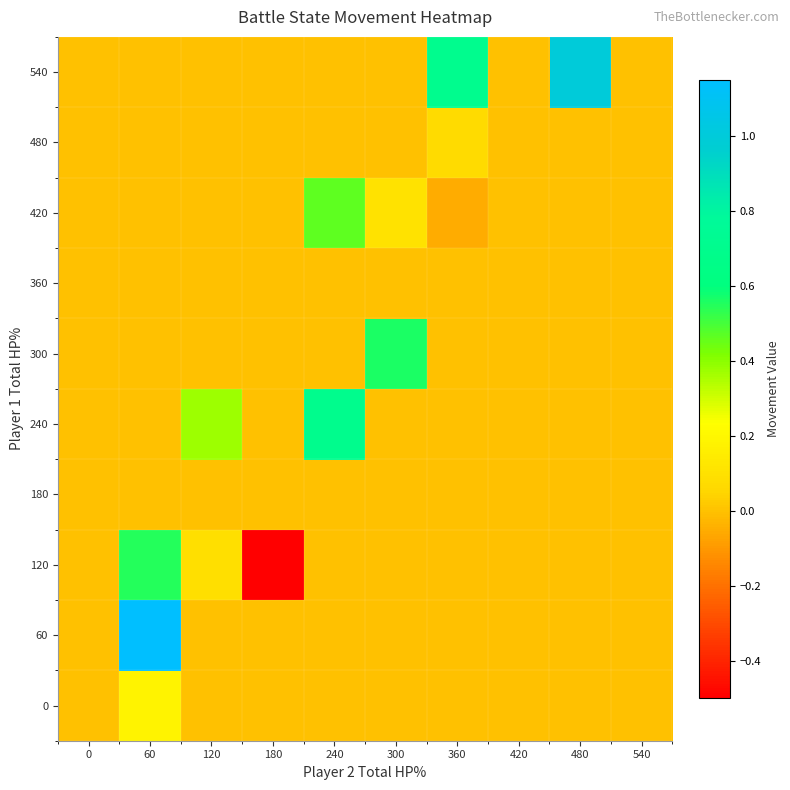

Reading left to right, what are all the values shown in this chart?

row_0: 0=0.0	60=0.2	120=0.0	180=0.0	240=0.0	300=0.0	360=0.0	420=0.0	480=0.0	540=0.0
row_1: 0=0.0	60=1.1	120=0.0	180=0.0	240=0.0	300=0.0	360=0.0	420=0.0	480=0.0	540=0.0
row_2: 0=0.0	60=0.6	120=0.1	180=-0.5	240=0.0	300=0.0	360=0.0	420=0.0	480=0.0	540=0.0
row_3: 0=0.0	60=0.0	120=0.0	180=0.0	240=0.0	300=0.0	360=0.0	420=0.0	480=0.0	540=0.0
row_4: 0=0.0	60=0.0	120=0.4	180=0.0	240=0.7	300=0.0	360=0.0	420=0.0	480=0.0	540=0.0
row_5: 0=0.0	60=0.0	120=0.0	180=0.0	240=0.0	300=0.6	360=0.0	420=0.0	480=0.0	540=0.0
row_6: 0=0.0	60=0.0	120=0.0	180=0.0	240=0.0	300=0.0	360=0.0	420=0.0	480=0.0	540=0.0
row_7: 0=0.0	60=0.0	120=0.0	180=0.0	240=0.5	300=0.1	360=-0.1	420=0.0	480=0.0	540=0.0
row_8: 0=0.0	60=0.0	120=0.0	180=0.0	240=0.0	300=0.0	360=0.1	420=0.0	480=0.0	540=0.0
row_9: 0=0.0	60=0.0	120=0.0	180=0.0	240=0.0	300=0.0	360=0.7	420=0.0	480=1.0	540=0.0